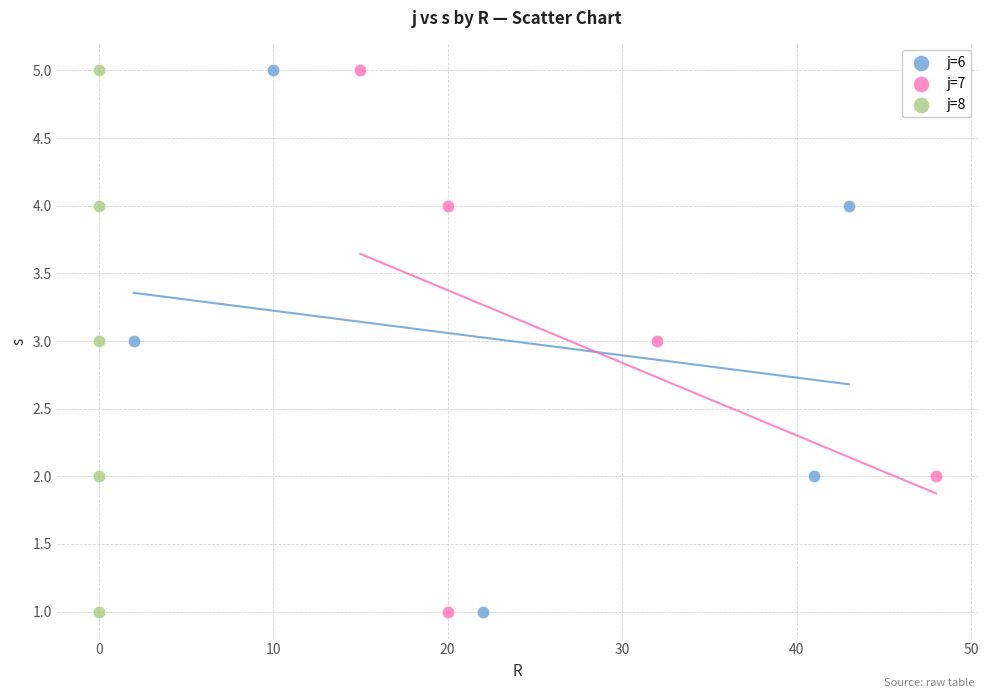

What are all the series names shown in the legend?

j=6, j=7, j=8